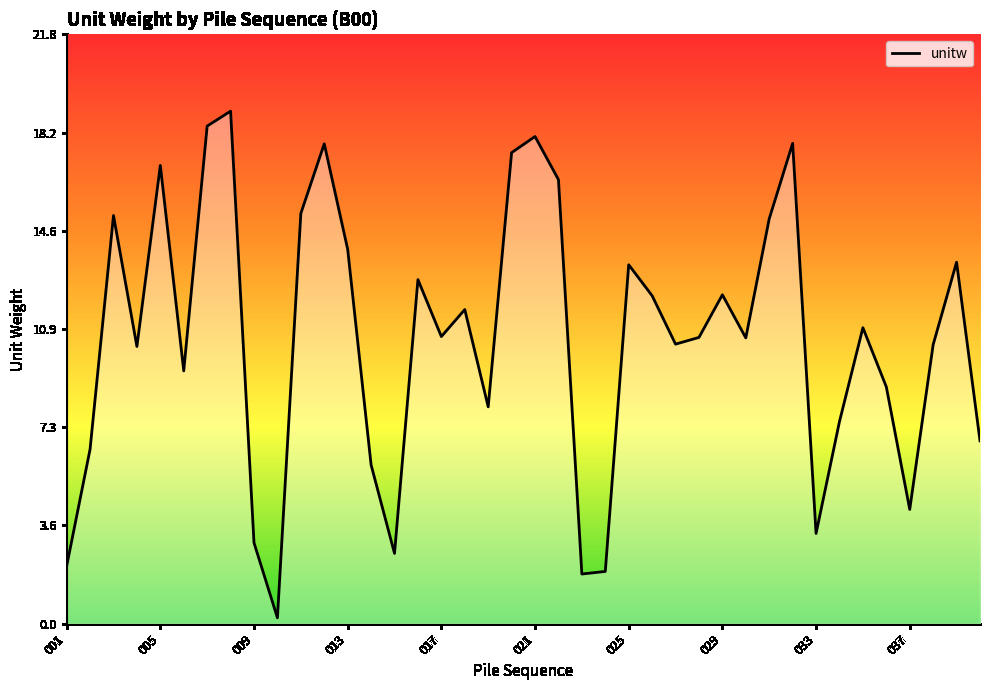

What is the average value?

10.6